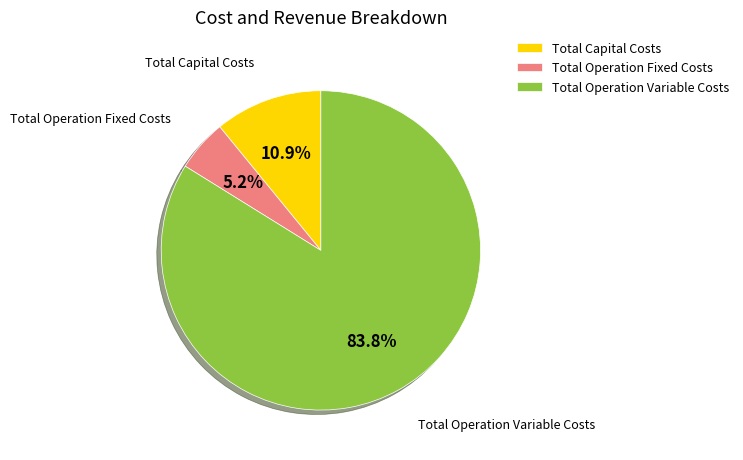

Which category has the smallest portion of the pie?

Total Operation Fixed Costs